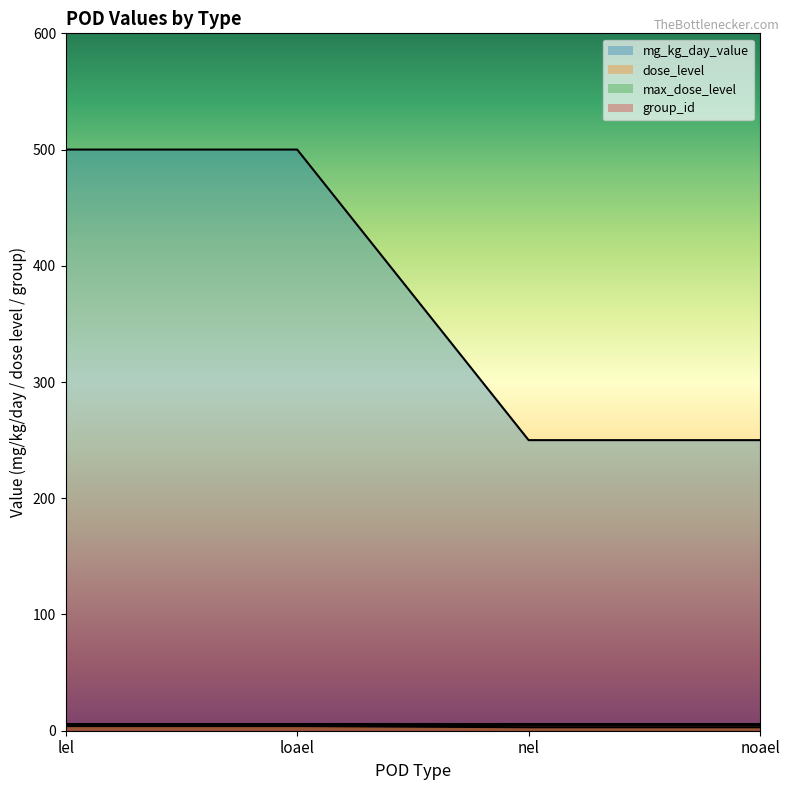

Which has a higher value, nel or noael?

nel